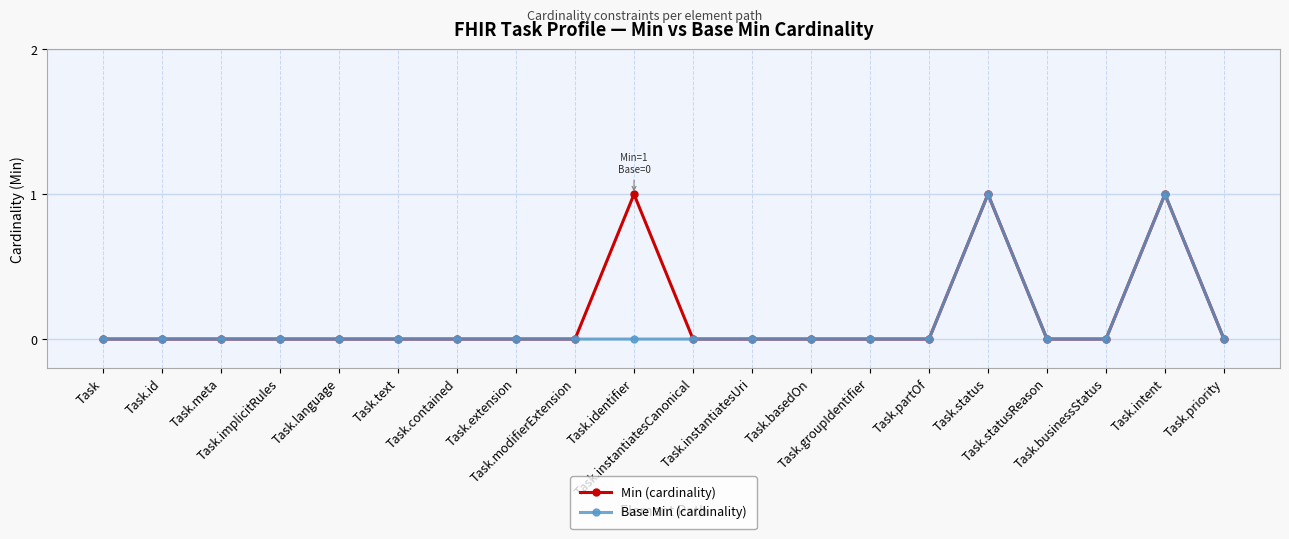

What are all the series names shown in the legend?

Min (cardinality), Base Min (cardinality)